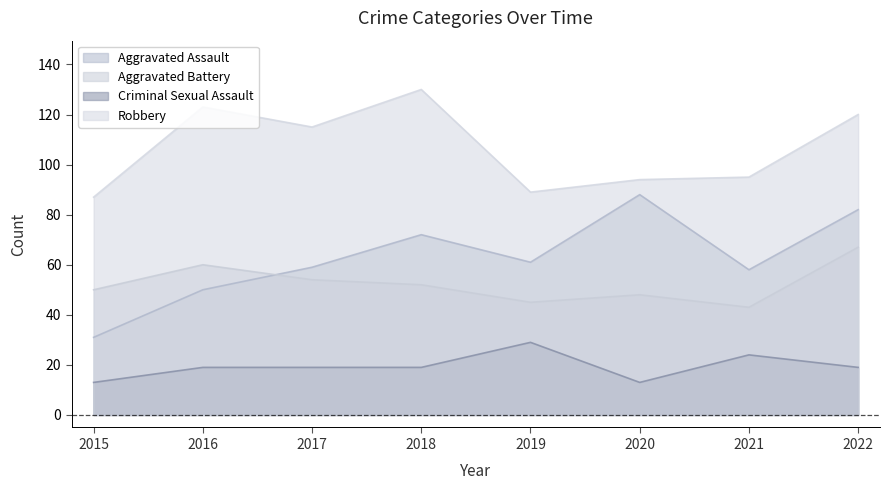

How many values in the Robbery series exceed 115?

3